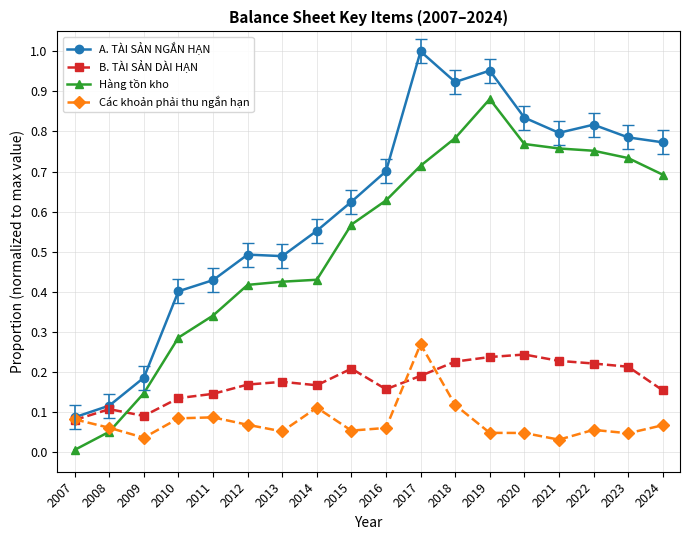

Which series has the largest range (max minus min)?

A. TÀI SẢN NGẮN HẠN